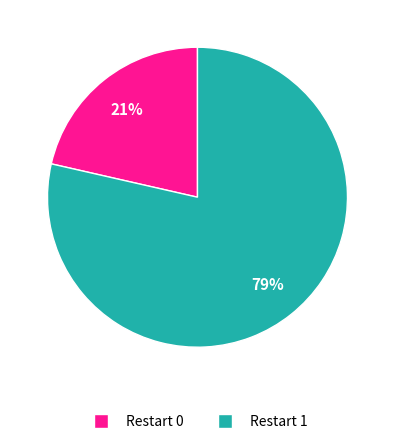

Which slice is the smallest?

Restart 0